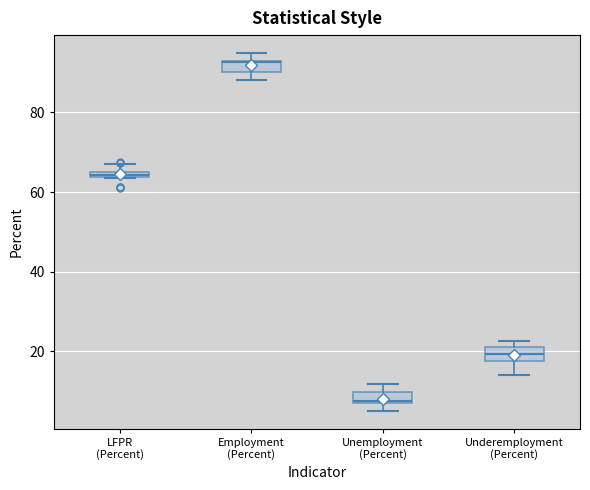

Where does the lower whisker of the box for Underemployment (Percent) end on the y-axis? The values are not printed on the chart, so give them approximately, as read against the axis.

14